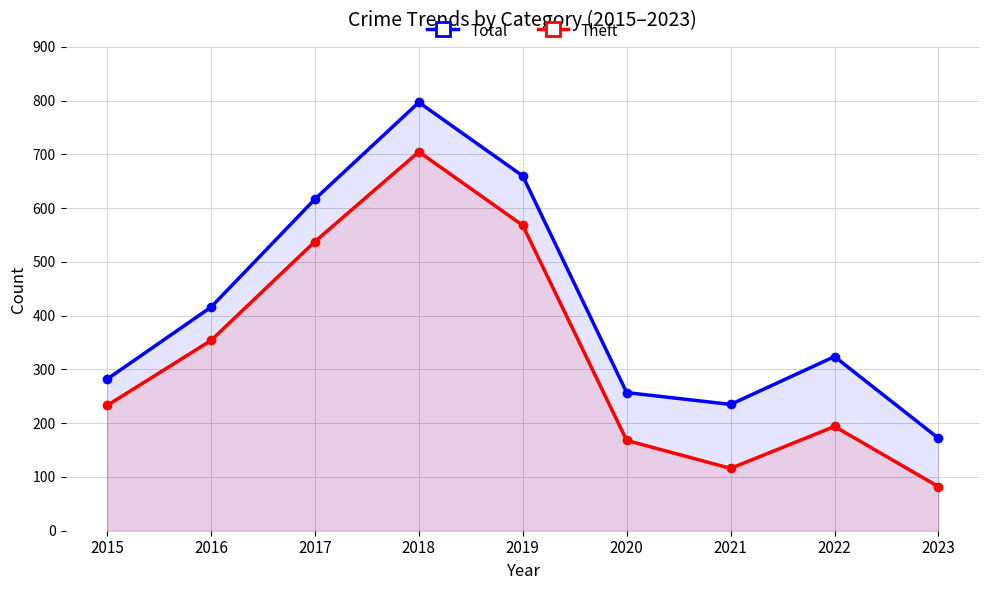

Reading left to right, list all the values displayed in this chart.

Total: 2015=282	2016=416	2017=617	2018=797	2019=660	2020=257	2021=235	2022=324	2023=172
Theft: 2015=233	2016=354	2017=538	2018=705	2019=568	2020=168	2021=116	2022=194	2023=82